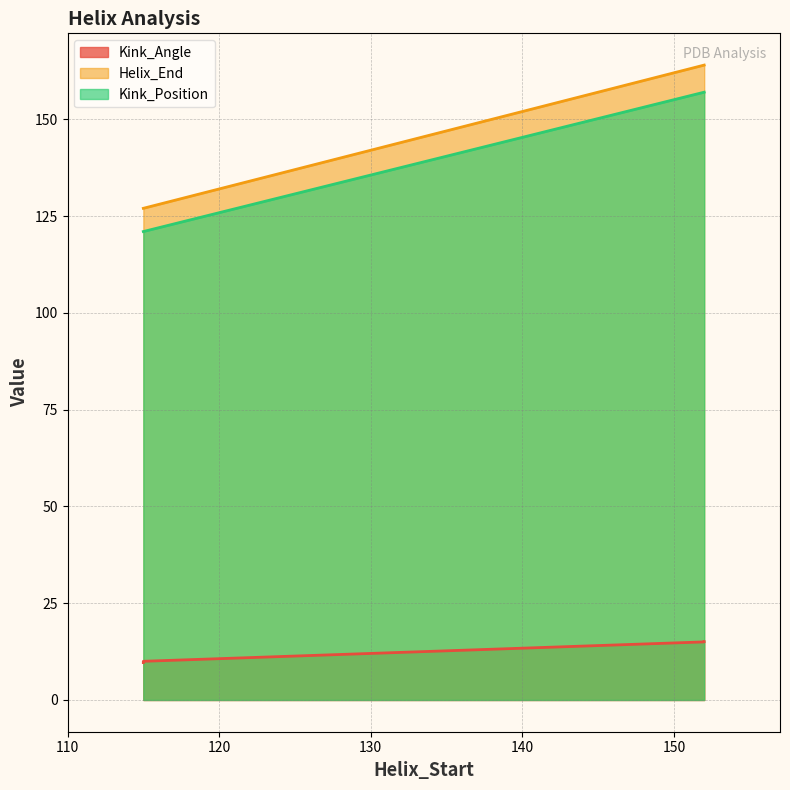

Is the value of Kink_Position at 152 greater than the value of Kink_Angle at 152?

Yes